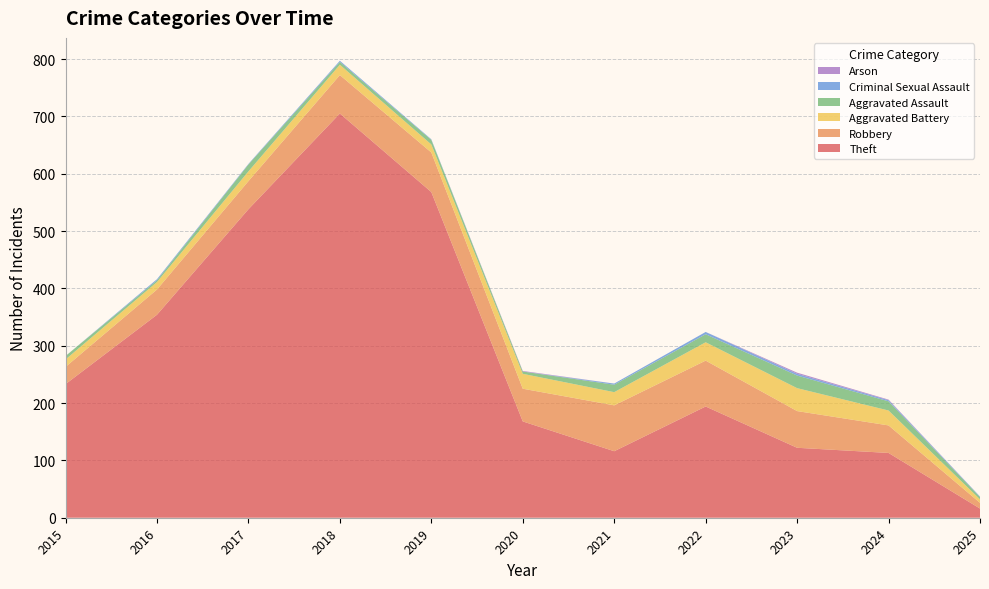

Reading left to right, what are all the values shown in this chart?

Theft: 2015=233	2016=354	2017=538	2018=705	2019=568	2020=168	2021=116	2022=194	2023=122	2024=113	2025=16
Robbery: 2015=30	2016=44	2017=49	2018=67	2019=69	2020=57	2021=80	2022=80	2023=64	2024=48	2025=10
Aggravated Battery: 2015=13	2016=13	2017=17	2018=18	2019=14	2020=26	2021=23	2022=32	2023=40	2024=26	2025=6
Aggravated Assault: 2015=6	2016=3	2017=12	2018=5	2019=8	2020=4	2021=13	2022=14	2023=22	2024=16	2025=4
Criminal Sexual Assault: 2015=0	2016=2	2017=1	2018=2	2019=1	2020=0	2021=2	2022=4	2023=3	2024=2	2025=1
Arson: 2015=0	2016=0	2017=0	2018=0	2019=0	2020=1	2021=0	2022=0	2023=2	2024=1	2025=0